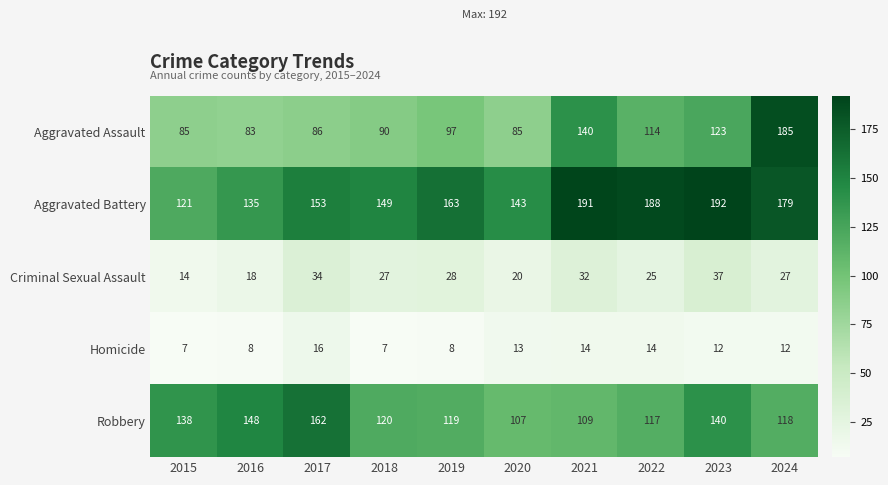

What is the total value across all series at 2016?

392